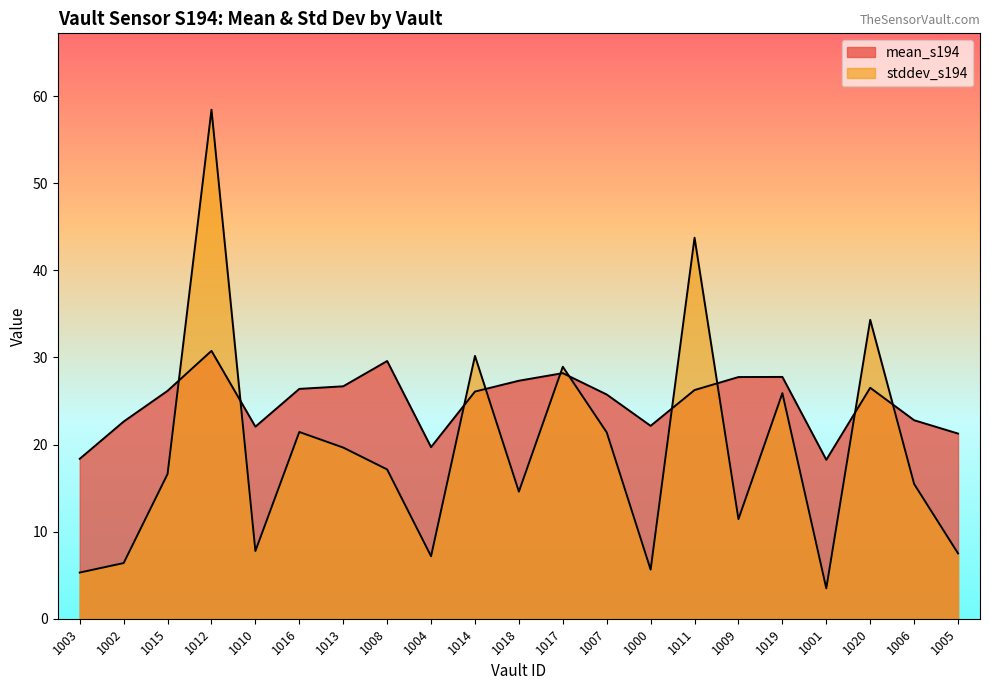

Reading left to right, what are all the values shown in this chart?

mean_s194: 18.4	22.6	26.2	30.8	22.1	26.4	26.7	29.6	19.7	26.1	27.3	28.2	25.7	22.1	26.3	27.7	27.8	18.2	26.5	22.8	21.3
stddev_s194: 5.3	6.4	16.6	58.4	7.8	21.4	19.7	17.1	7.2	30.2	14.6	28.9	21.4	5.6	43.7	11.4	25.9	3.5	34.3	15.5	7.5